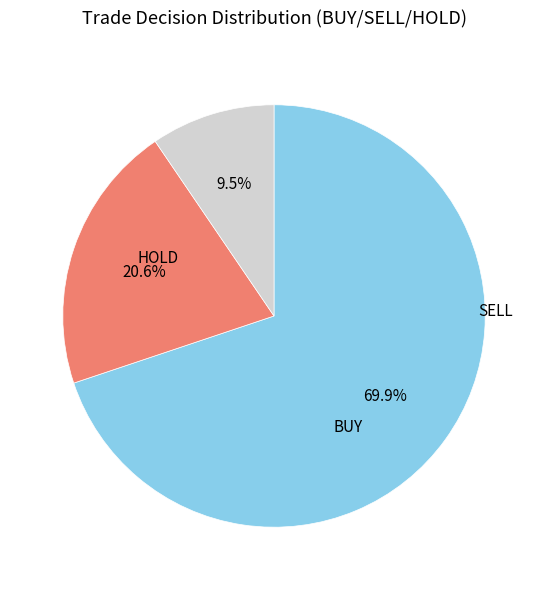

Is there a majority slice in this chart?

Yes